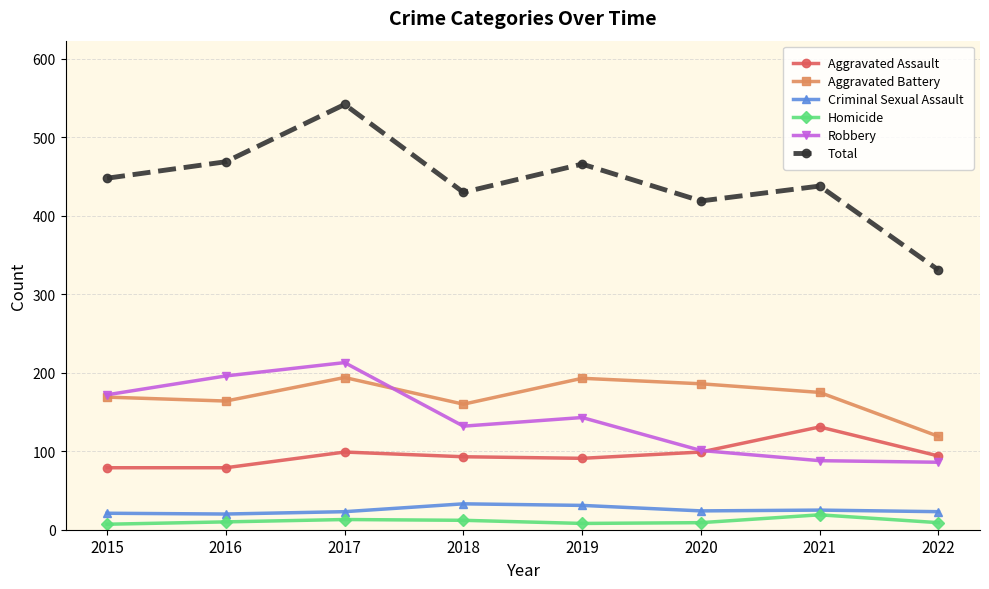

True or false: Robbery has a value of 92 at 2019.

False